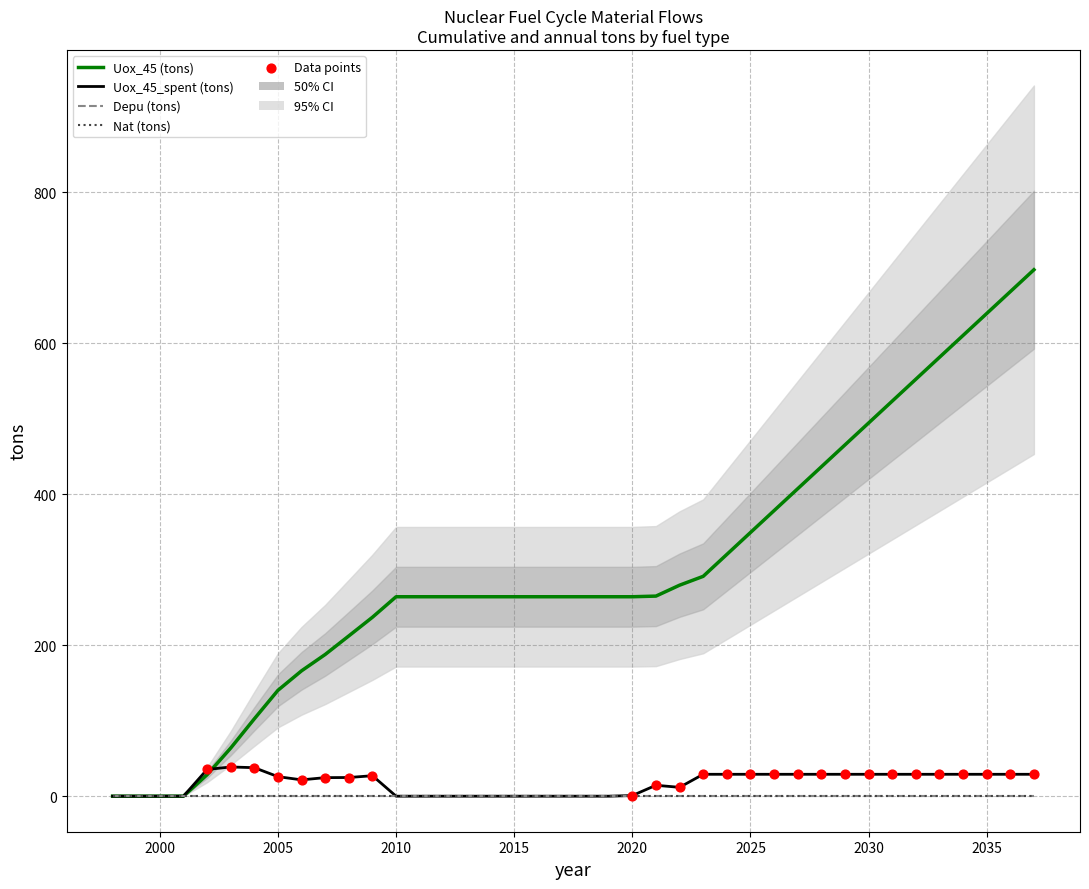

Is the value of Uox_45 (tons) at 2029 greater than the value of Uox_45_spent (tons) at 2028?

Yes